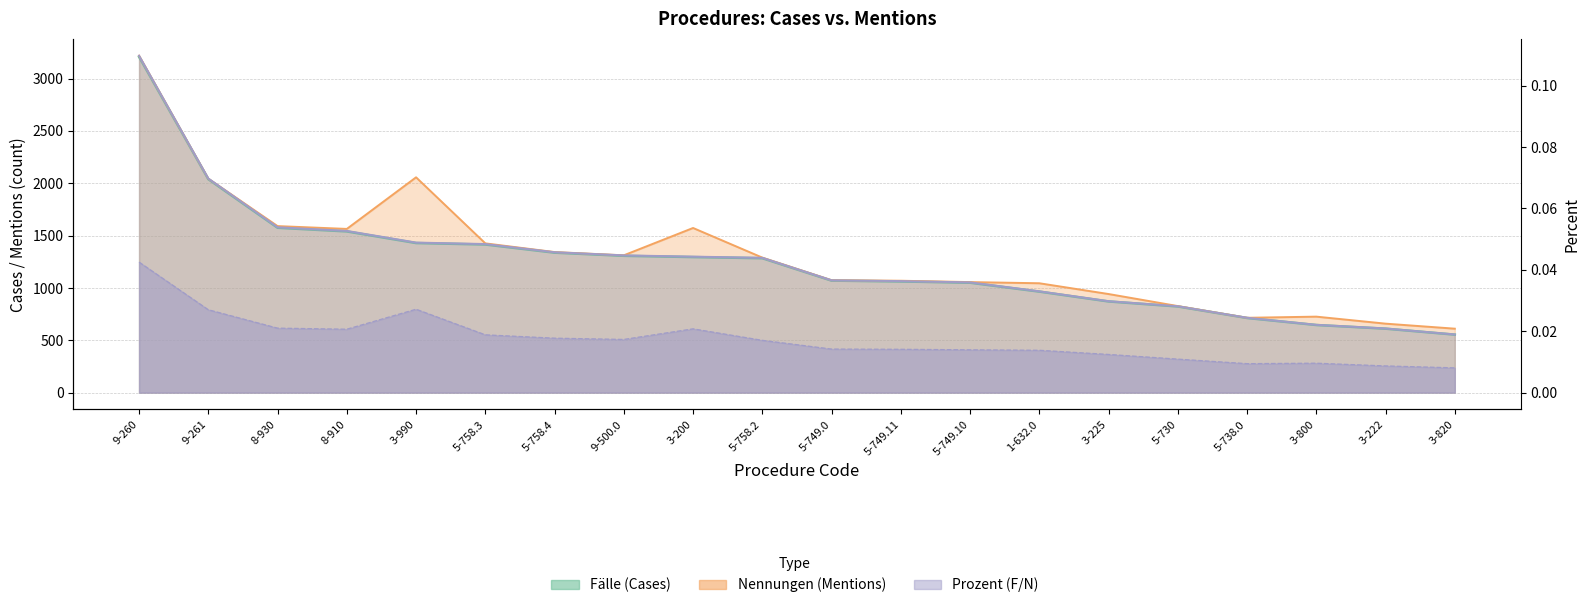

Where is Prozent_F nearest to the value 0?

3-820